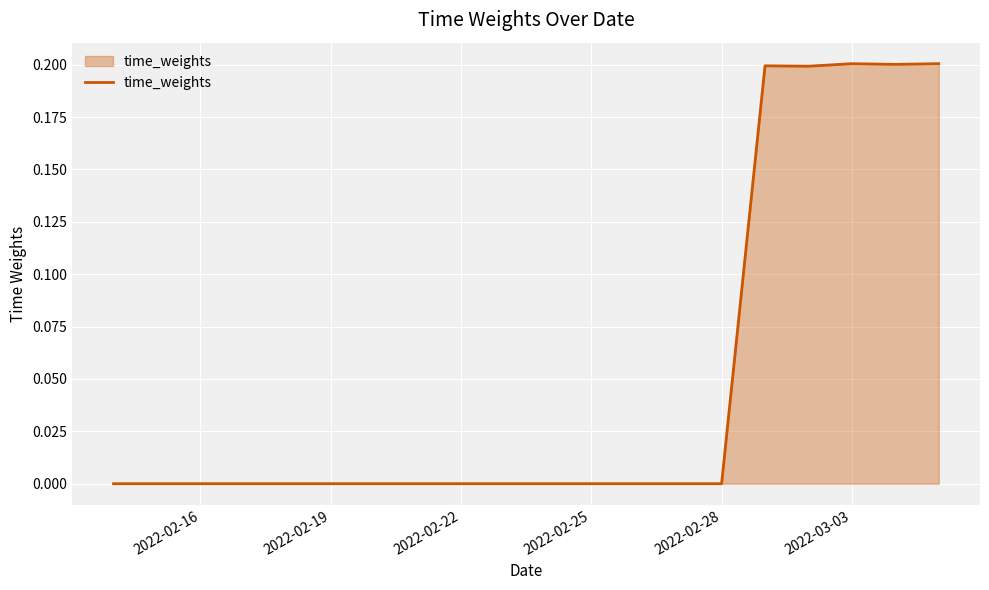

Is it true that the value at 2022-03-03 is 0.2?

True